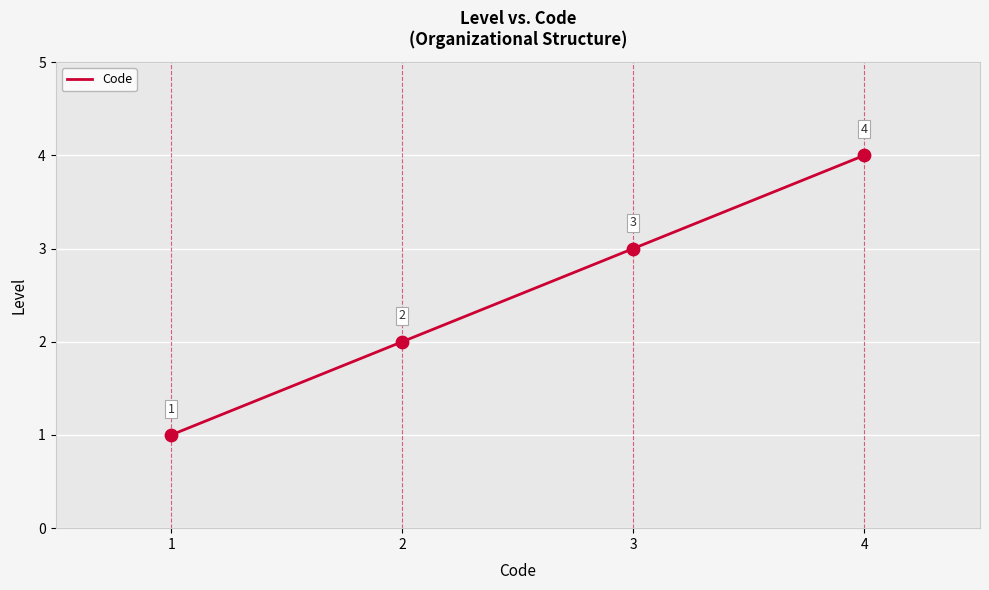

Which has a higher value, 4 or 2?

4